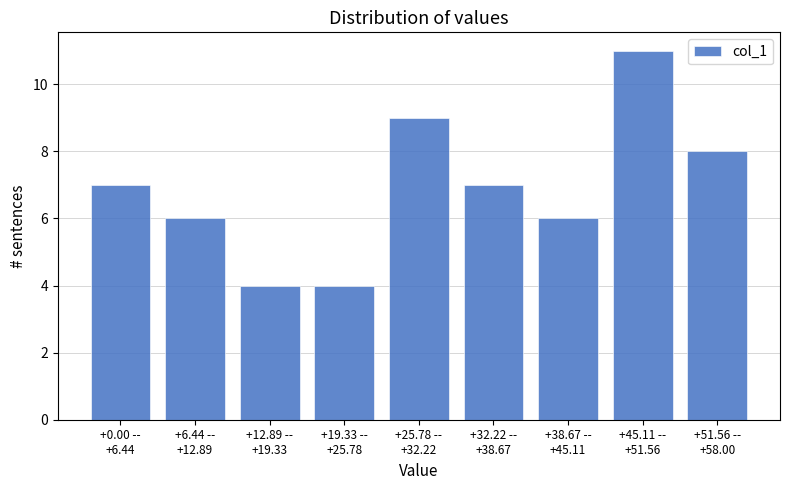

Reading left to right, transcribe all the data shown in this chart.

7	6	4	4	9	7	6	11	8